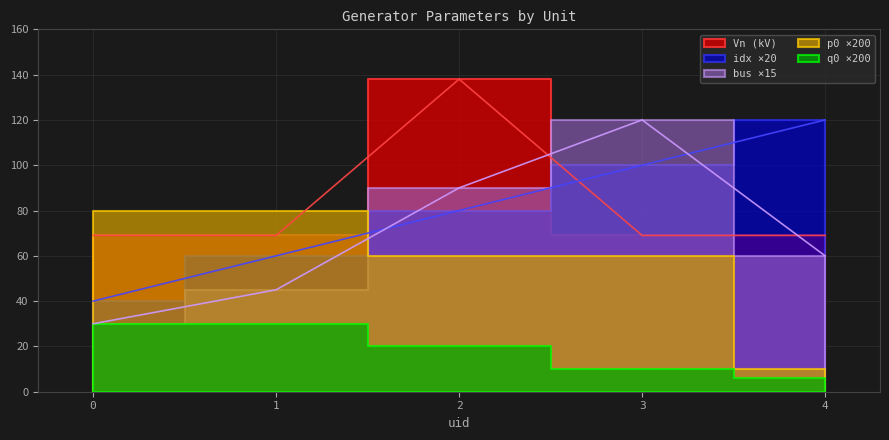

Which series ends up on top after the final intersection of Vn and idx?

idx